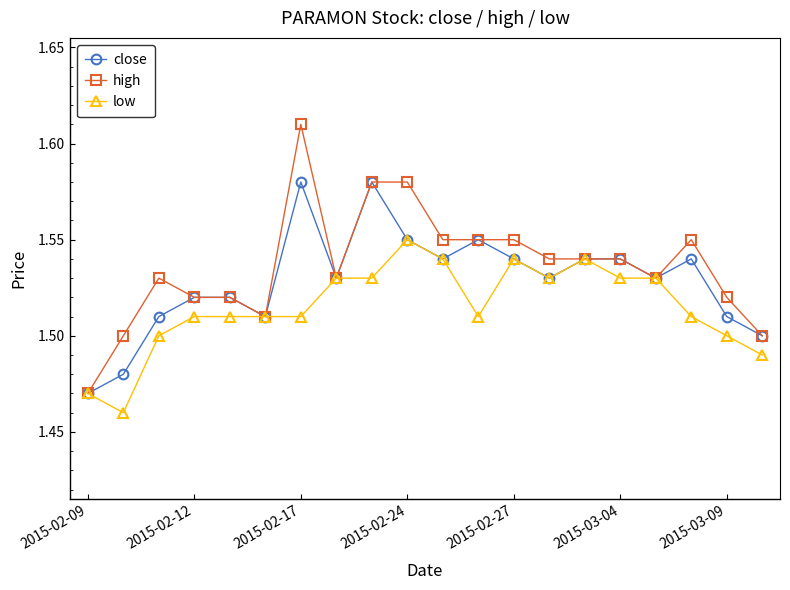

Count the low values in the range 1 to 2.

20